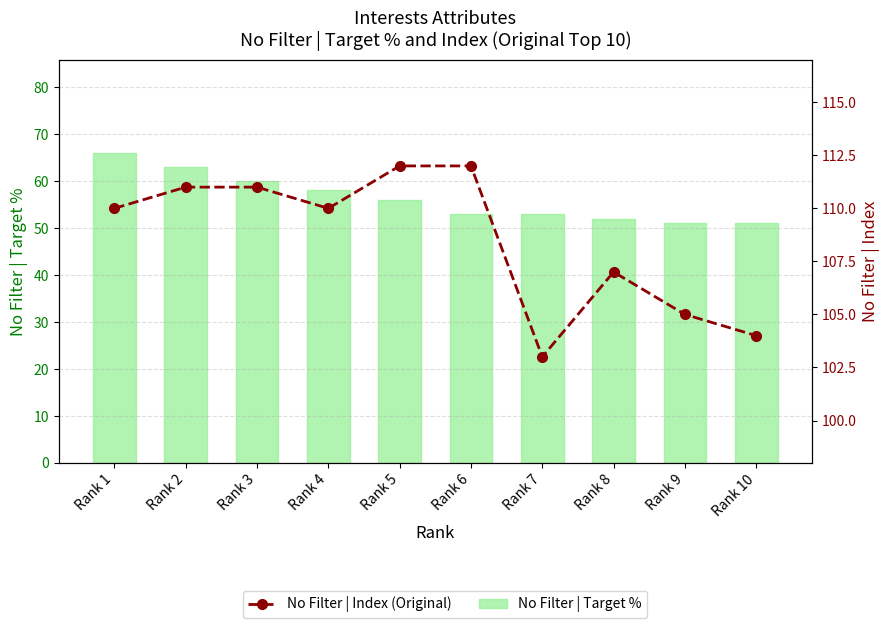

Rank the series at Rank 10 from lowest to highest value.

No Filter | Target %, No Filter | Index (Original)